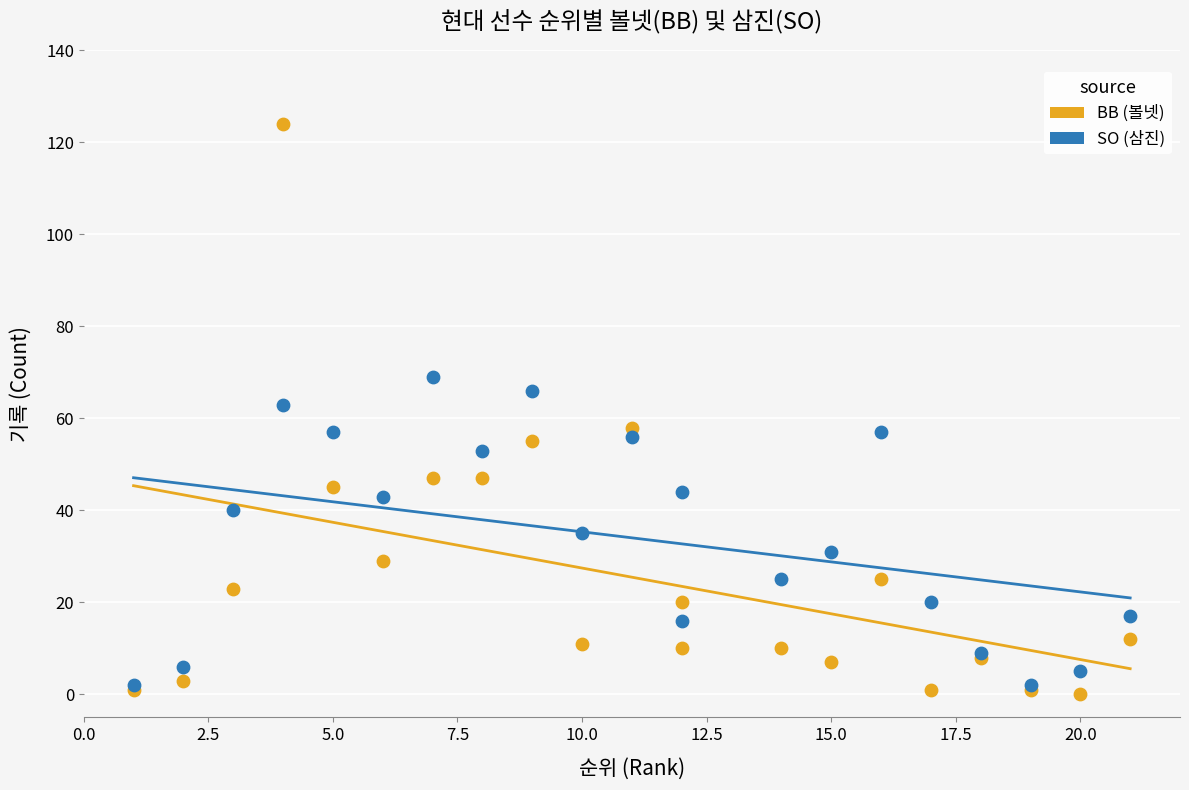

Which series contains the highest Y value?

BB (볼넷)